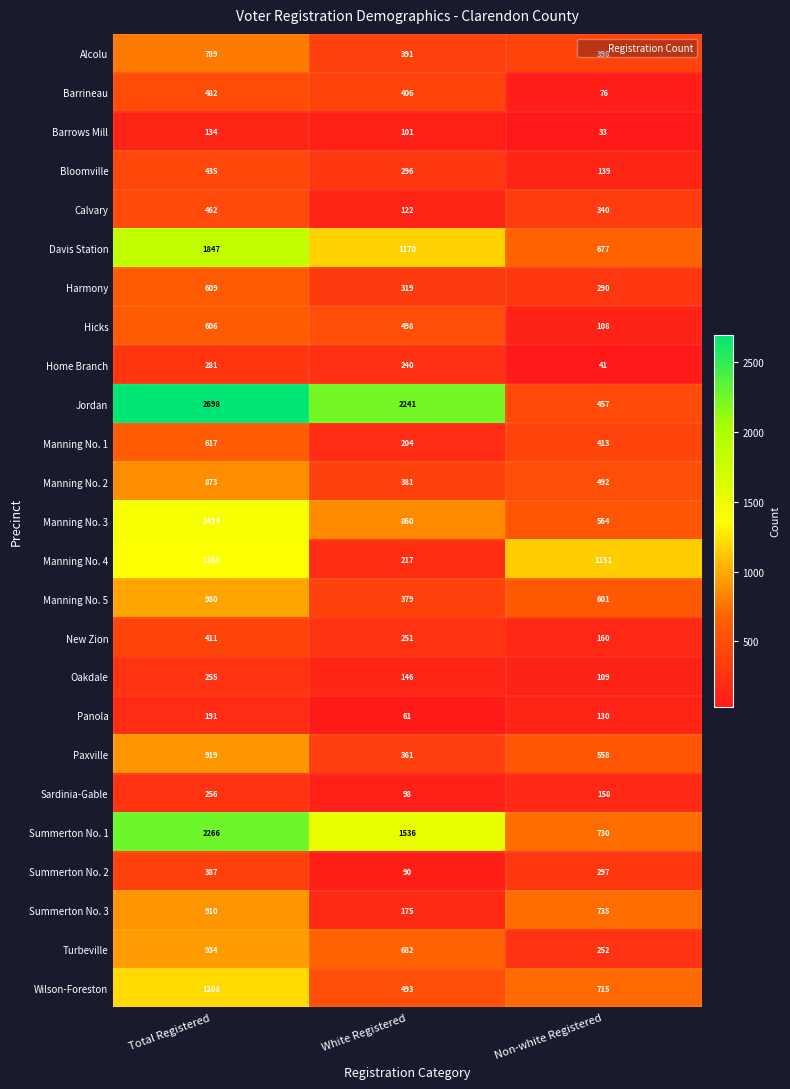

At how many categories does at least one series exceed 85?

3